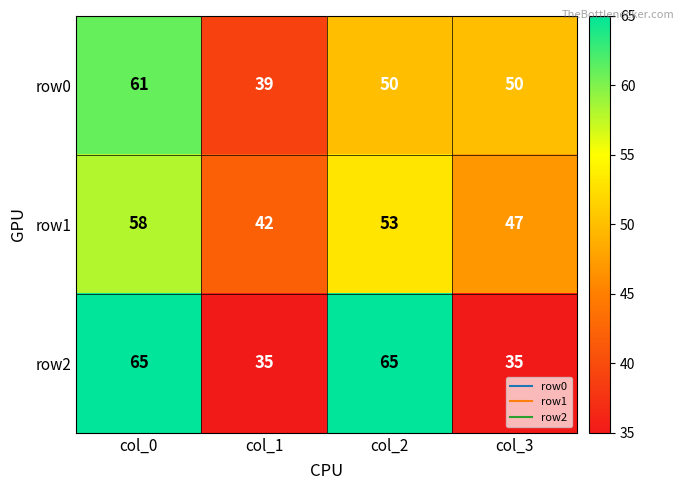

What is the maximum value shown in the chart?

65